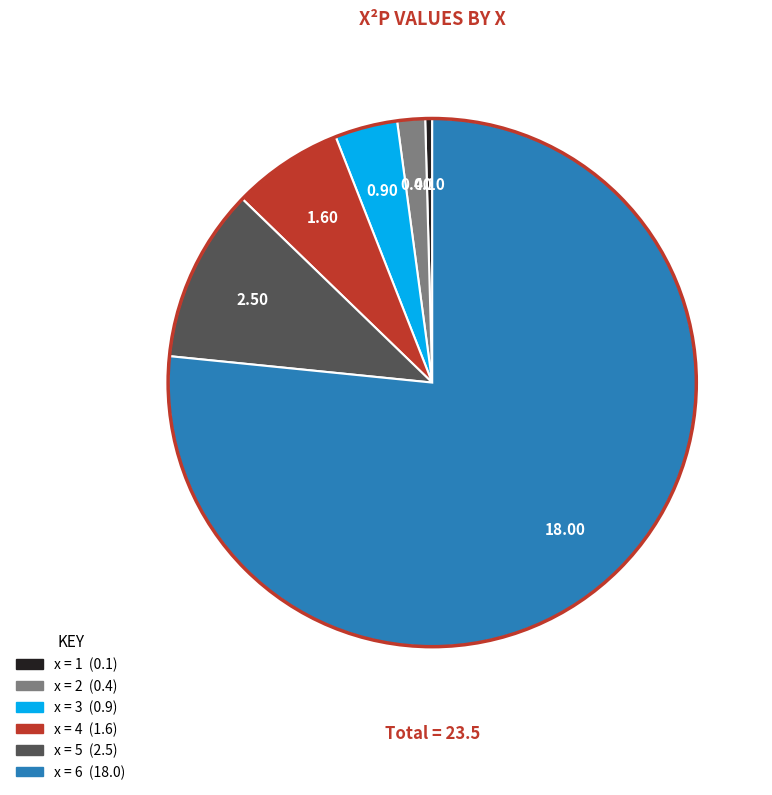

Is there any slice that represents more than half of the pie?

Yes